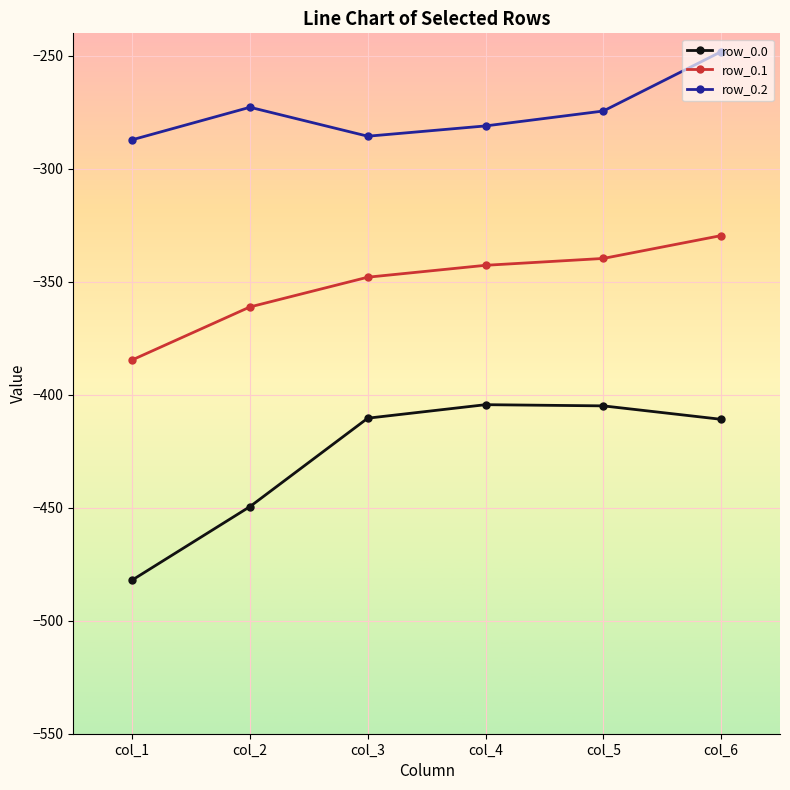

What is the difference between the maximum and minimum values in the row_0.1 series?

55.0